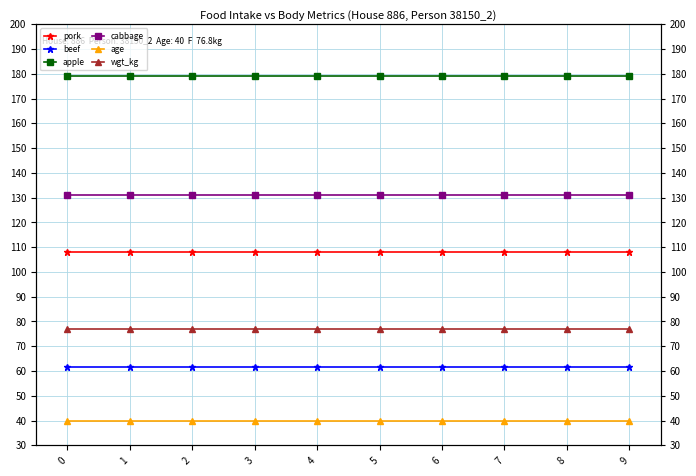

Which series changed the most between 3 and 4?

pork